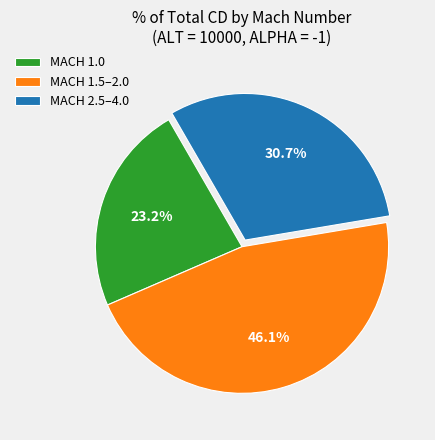

Which has a higher value, MACH 1.5–2.0 or MACH 1.0?

MACH 1.5–2.0